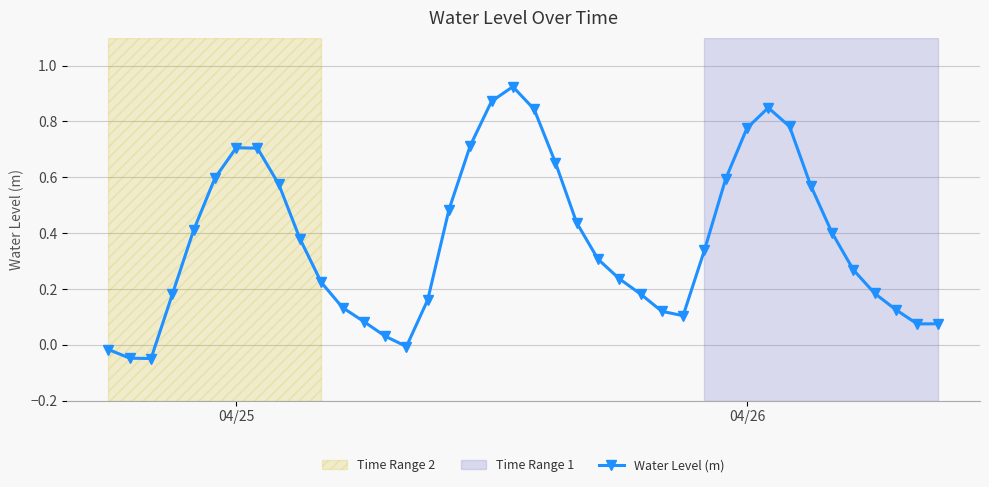

What is the difference between the maximum and minimum values?

1.0